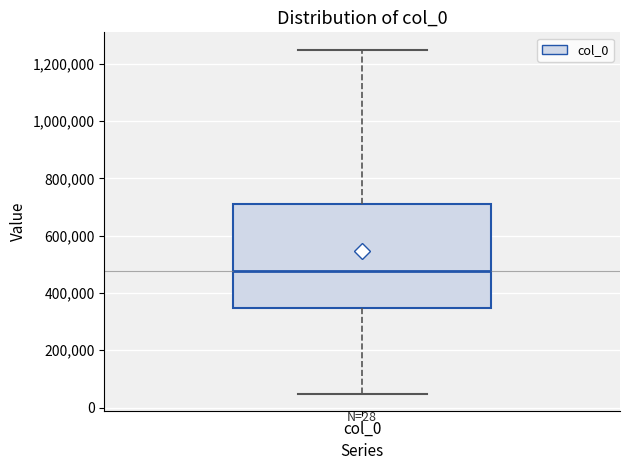

Where does the median line of the box for col_0 sit on the y-axis? The values are not printed on the chart, so give them approximately, as read against the axis.

480000